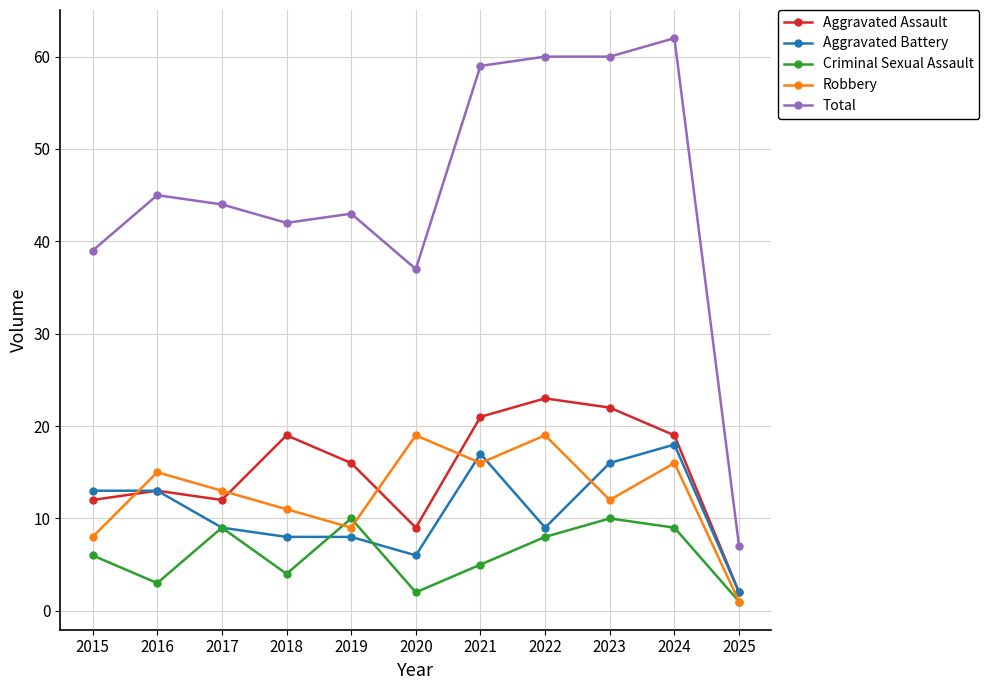

What is the value of the Criminal Sexual Assault point at the 9th from the left?

10